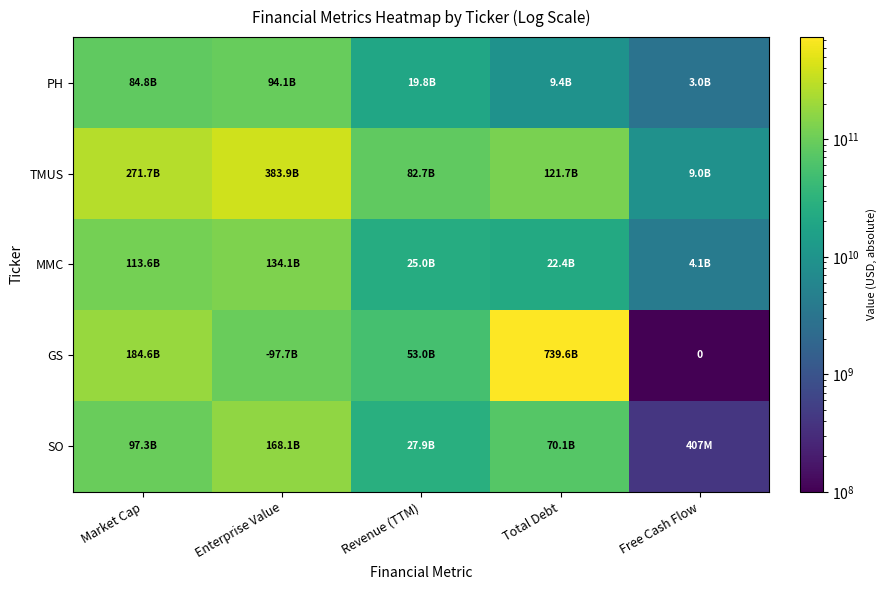

What is the minimum value shown in the chart?

1000000